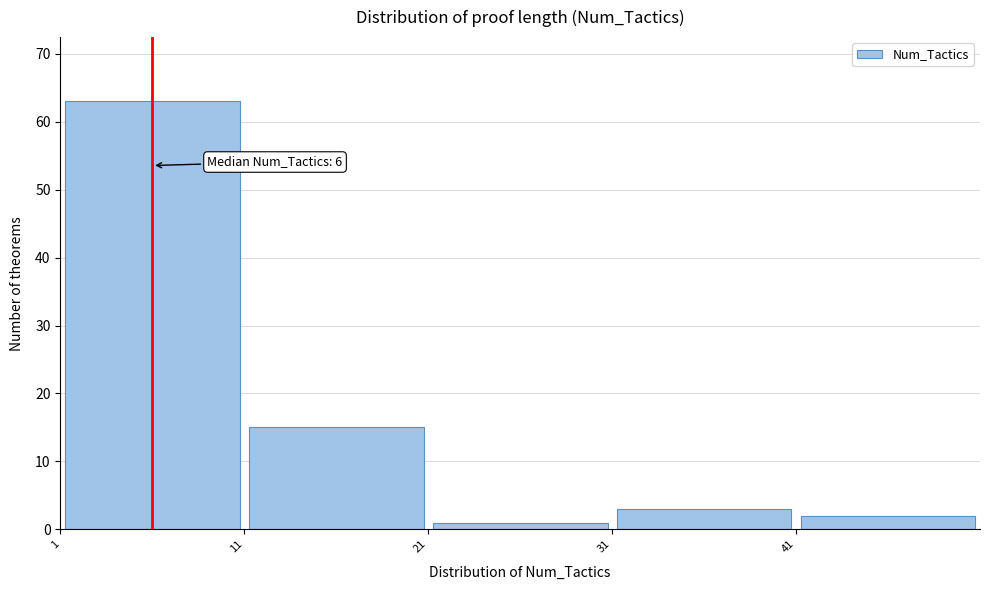

Over which range of the x-axis is the bar tallest?

1 to 11